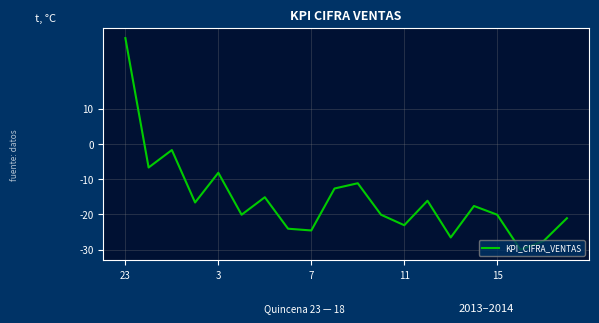

What is the minimum value shown in the chart?

-30.0